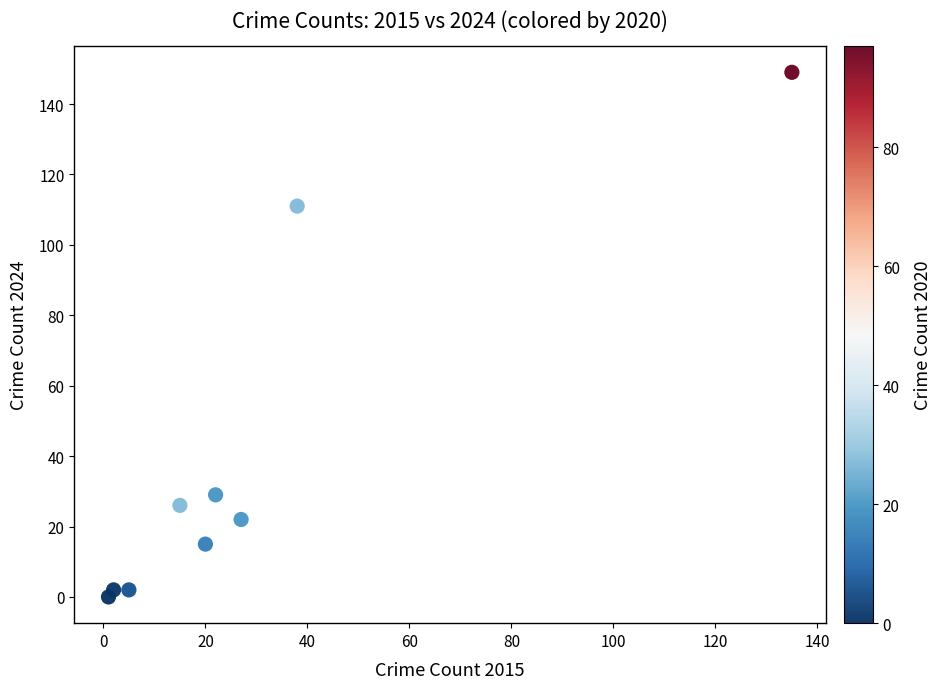

What is the range of X values (max minus min)?

134